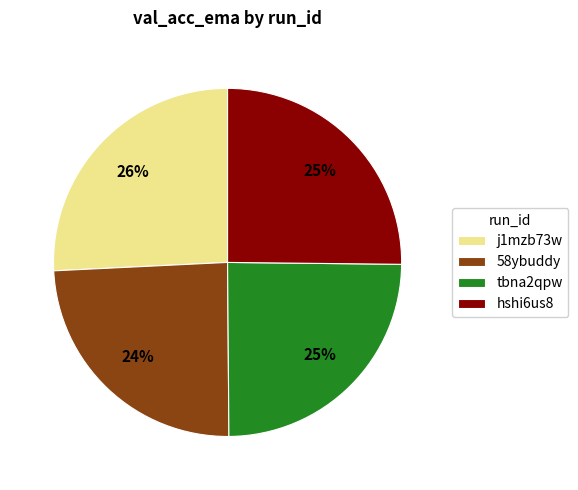

What percentage is the j1mzb73w slice, to the nearest percent?

26%